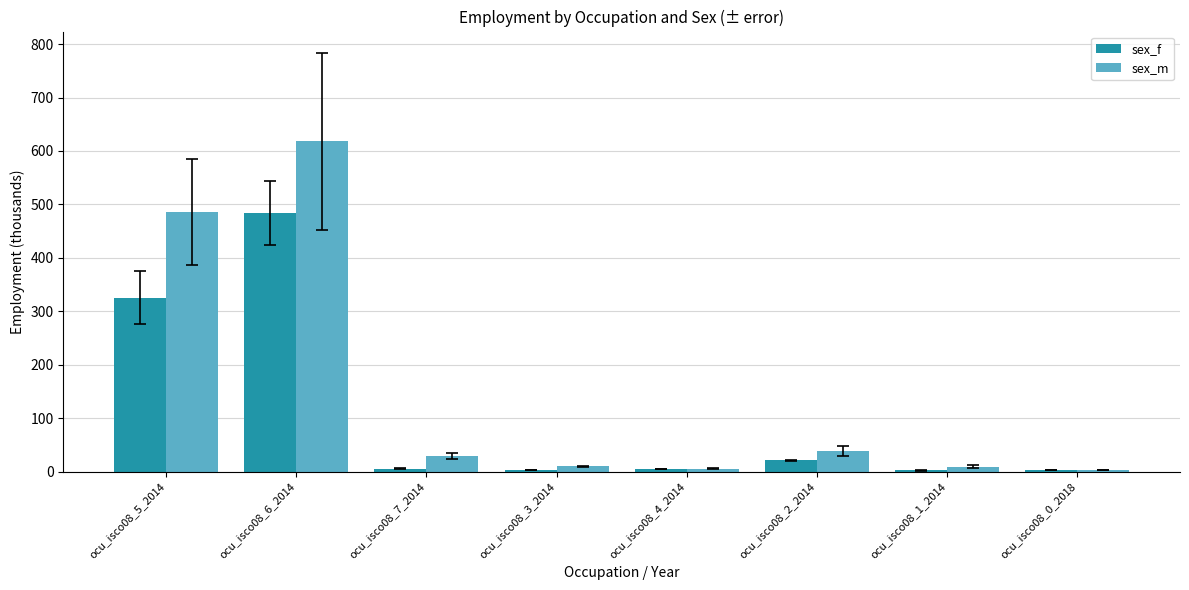

Are the bars grouped side by side (vs. stacked)?

Yes